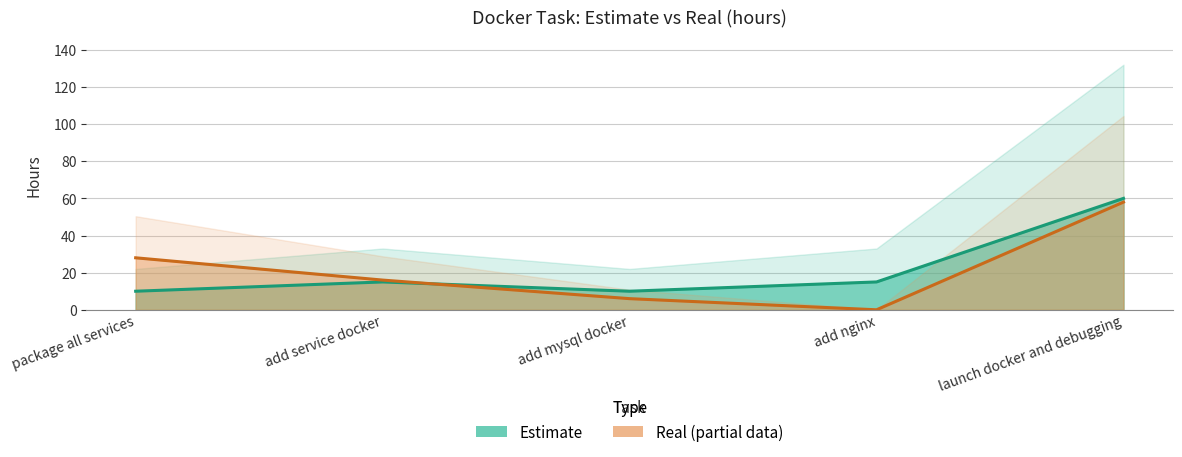

How many values in the Estimate series exceed 15?

1